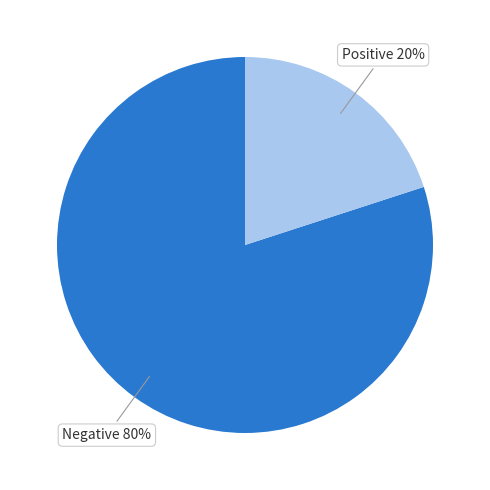

Is there a majority slice in this chart?

Yes